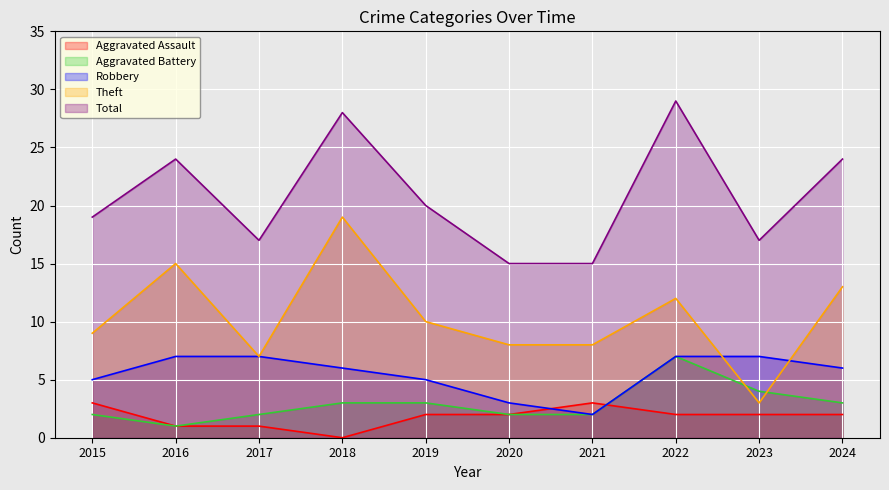

Reading right to left, list all the values displayed in this chart.

Aggravated Assault: 2	2	2	3	2	2	0	1	1	3
Aggravated Battery: 3	4	7	2	2	3	3	2	1	2
Robbery: 6	7	7	2	3	5	6	7	7	5
Theft: 13	3	12	8	8	10	19	7	15	9
Total: 24	17	29	15	15	20	28	17	24	19